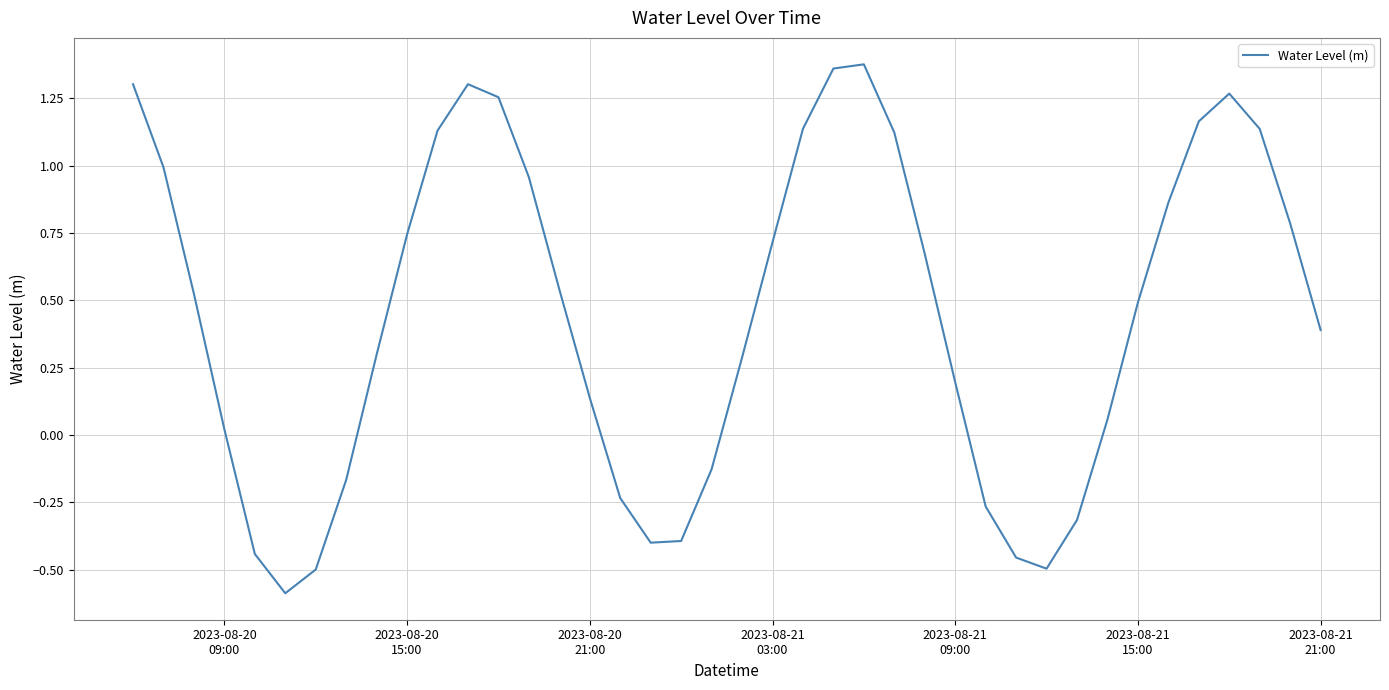

Does the chart display data point markers on the line(s)?

No